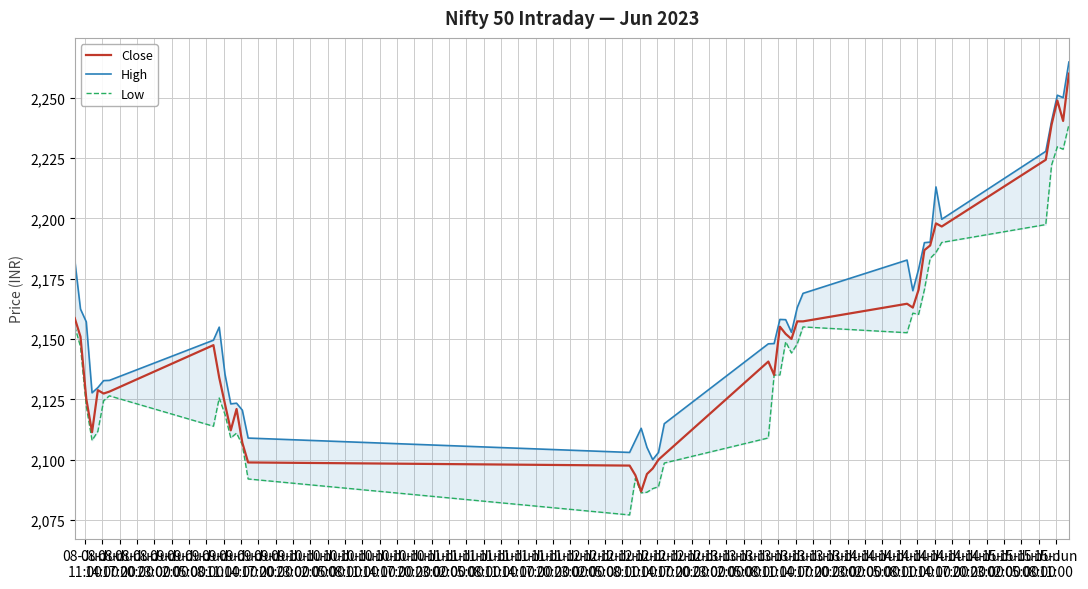

What is the total value across all series at 13-Jun
08:00?

6763.5